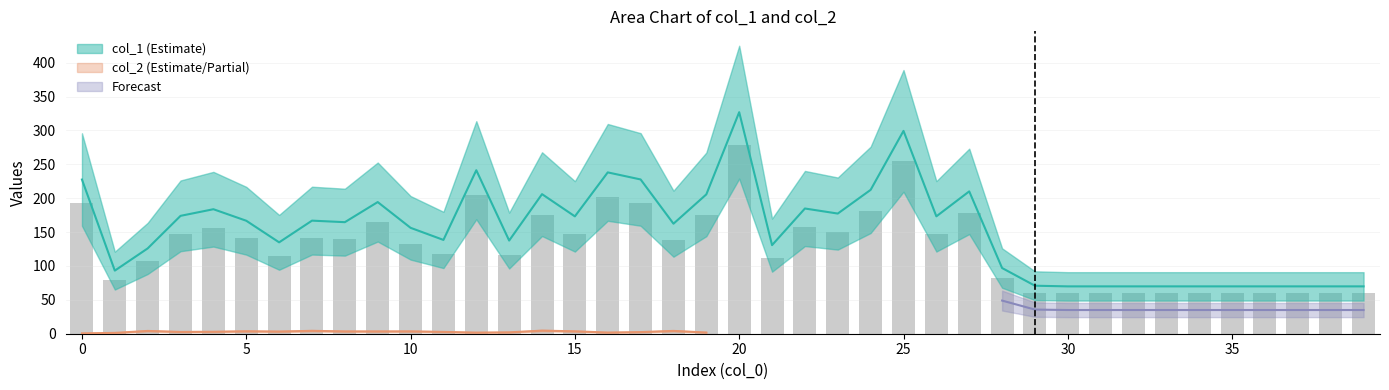

What is the ratio of the value at 14 to the value at 37?

2.9